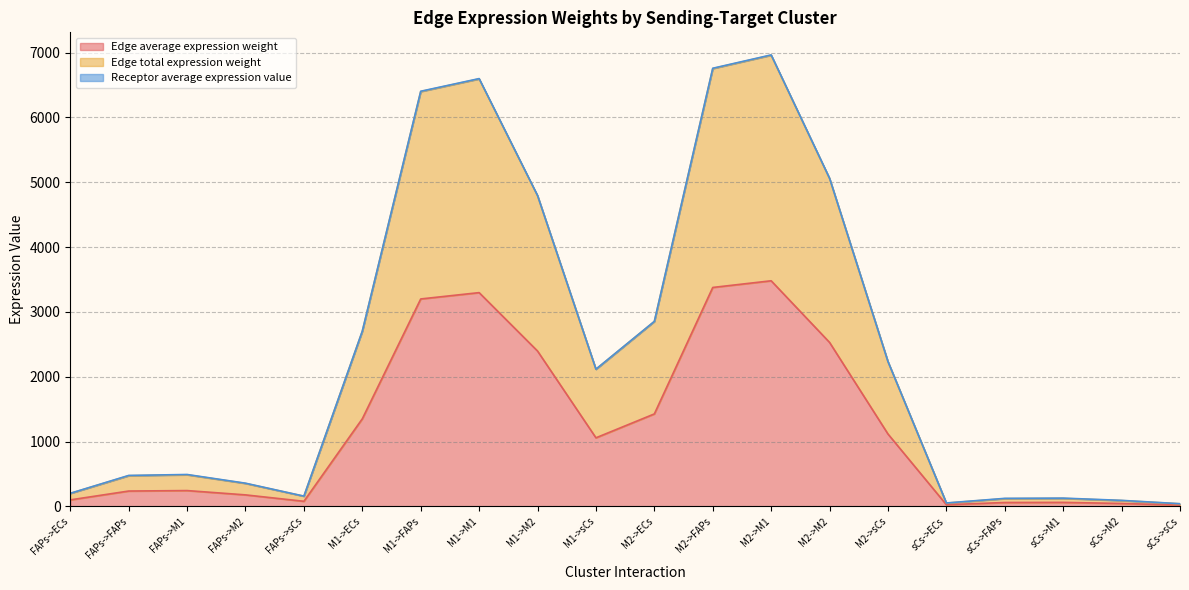

Where is the first local maximum for Edge average expression weight?

FAPs->M1